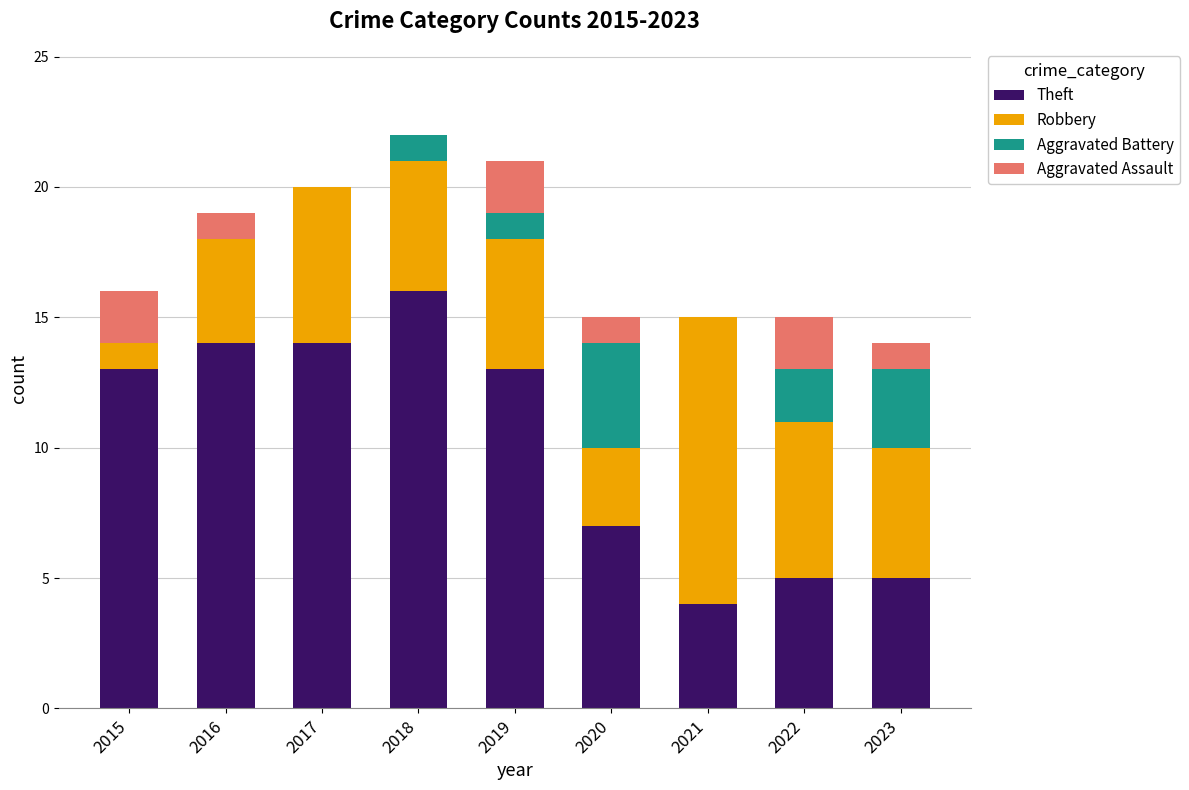

How many data points does each series have?

9